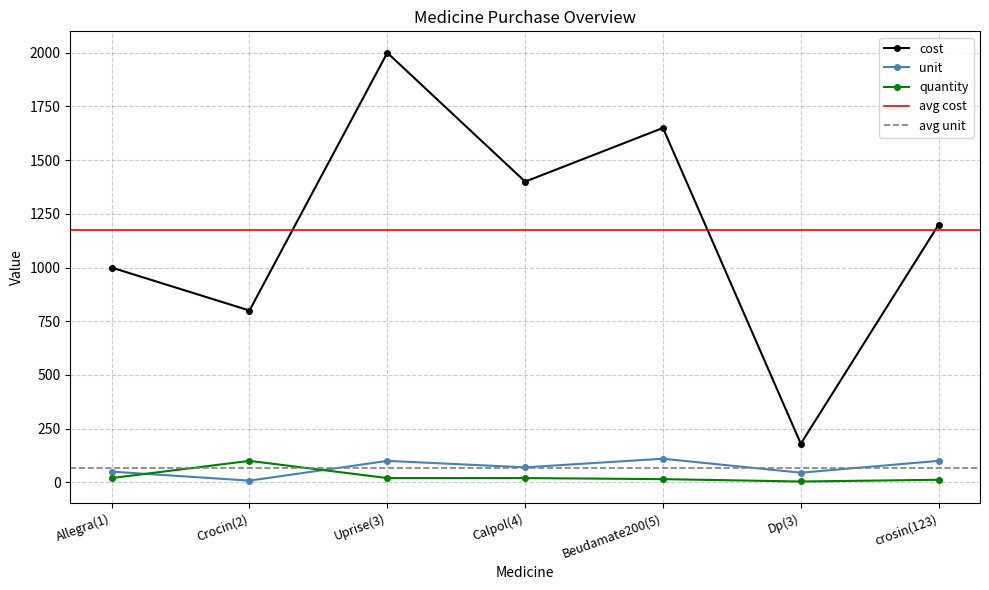

What is the average value of the quantity series?

27